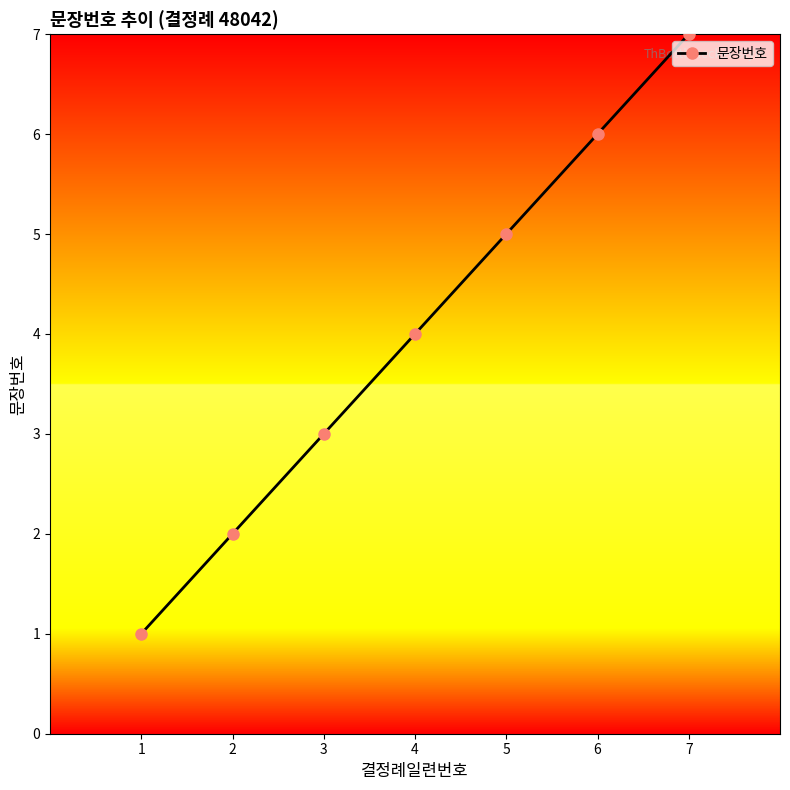

What is the sum of the values at 7 and 1?

8